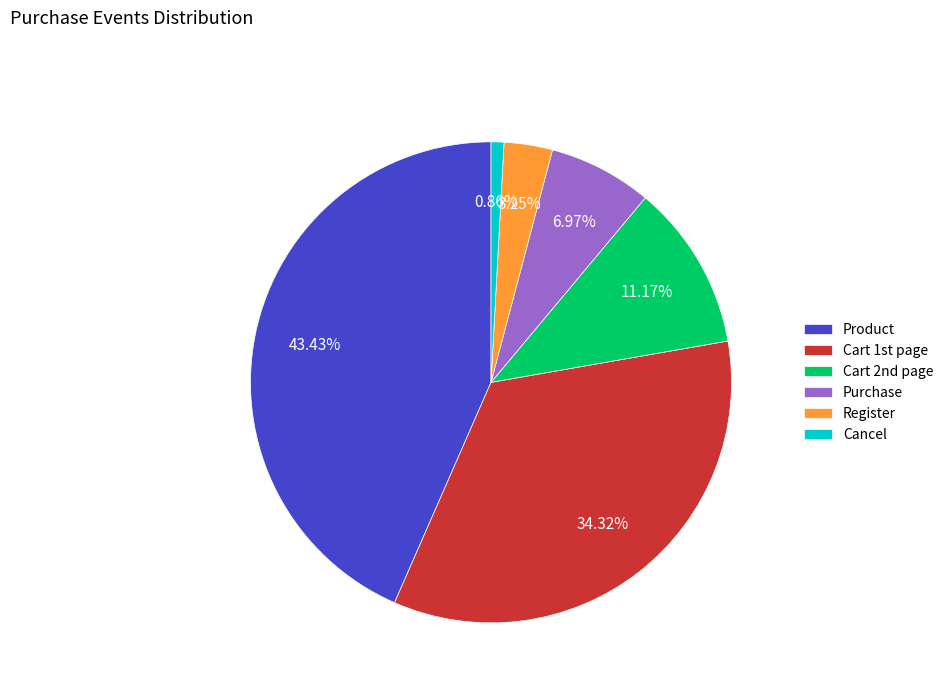

How many segments does this pie chart have?

6